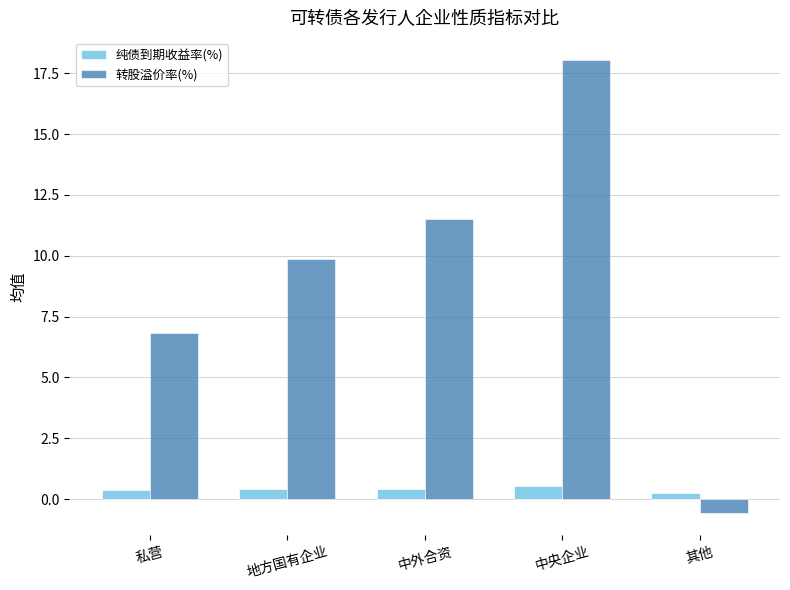

How many bars are there in total?

10